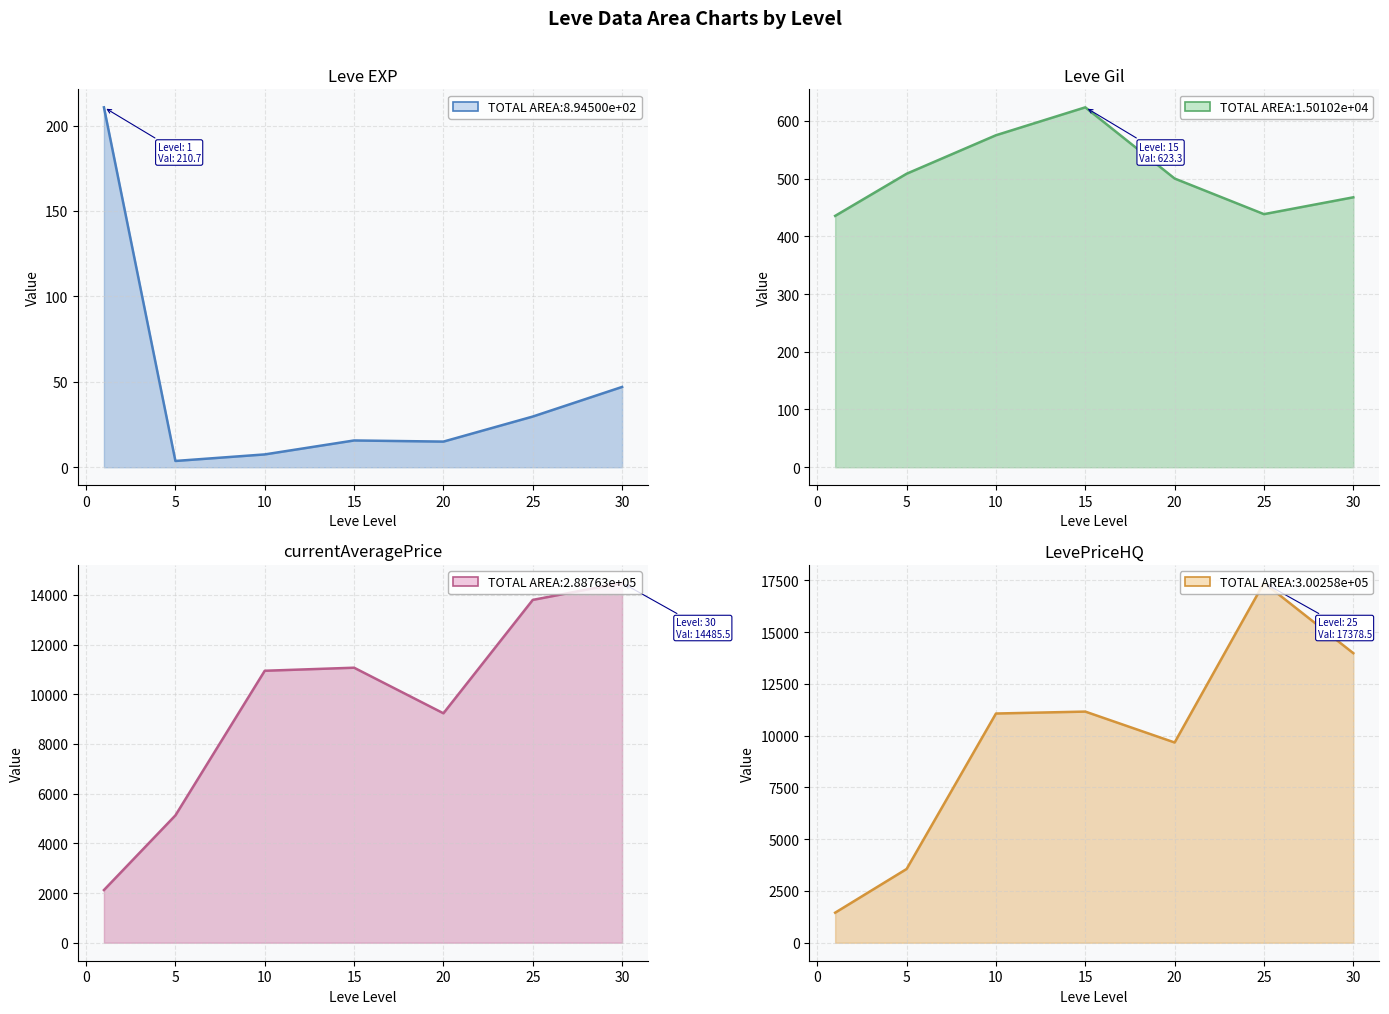

What is the average value of the LevePriceHQ series?

9752.6